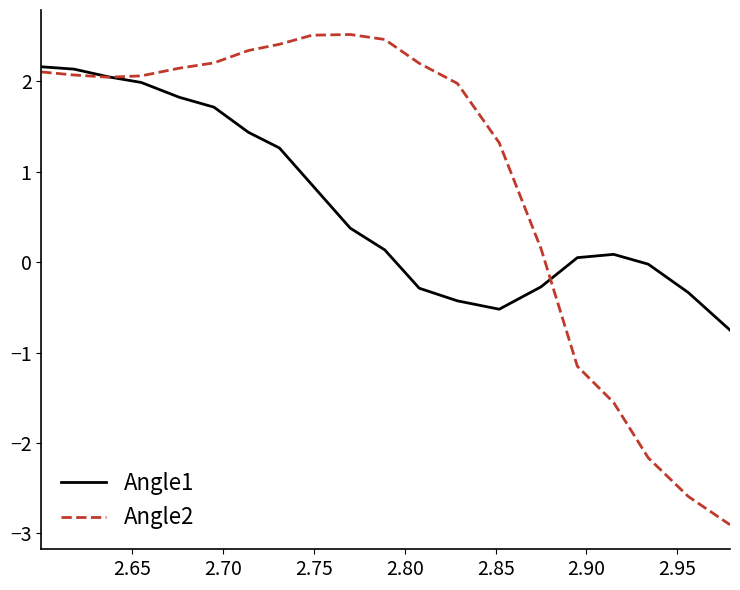

Which series has the largest total across all categories?

Angle2